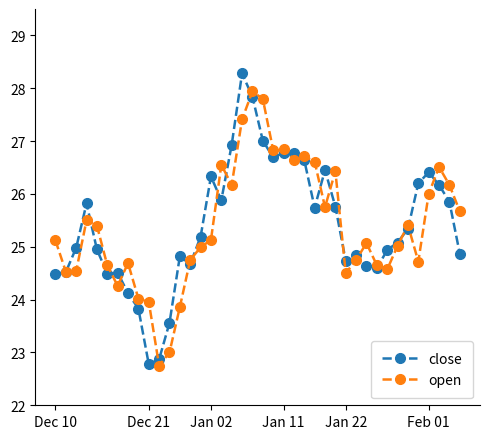

What is the maximum value shown in the chart?

28.3